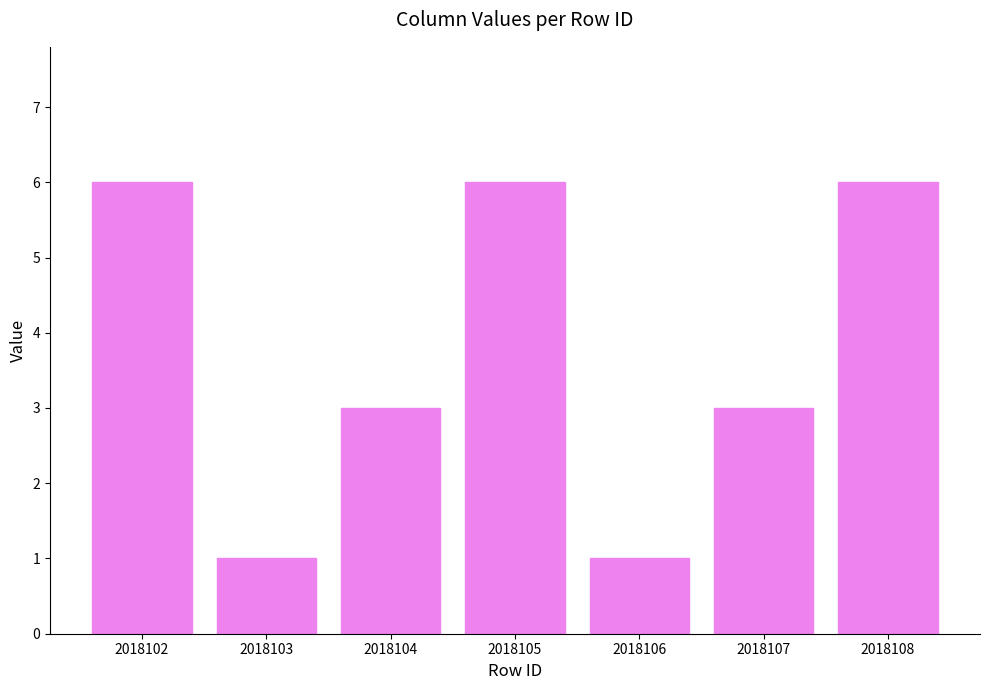

How many values are between 1 and 6?

7